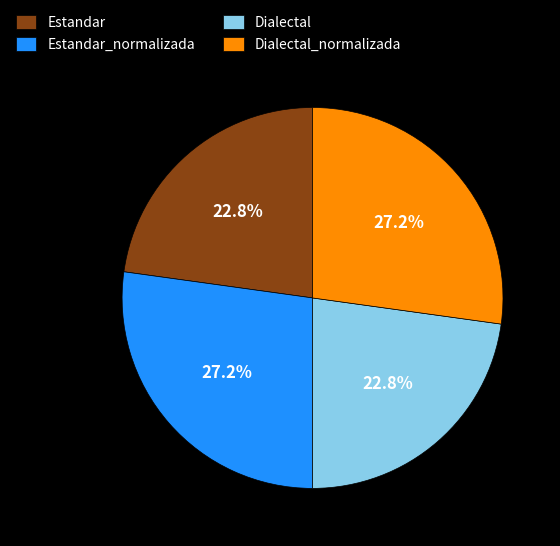

To the nearest percent, what is the combined percentage of Estandar_normalizada and Dialectal?

50%